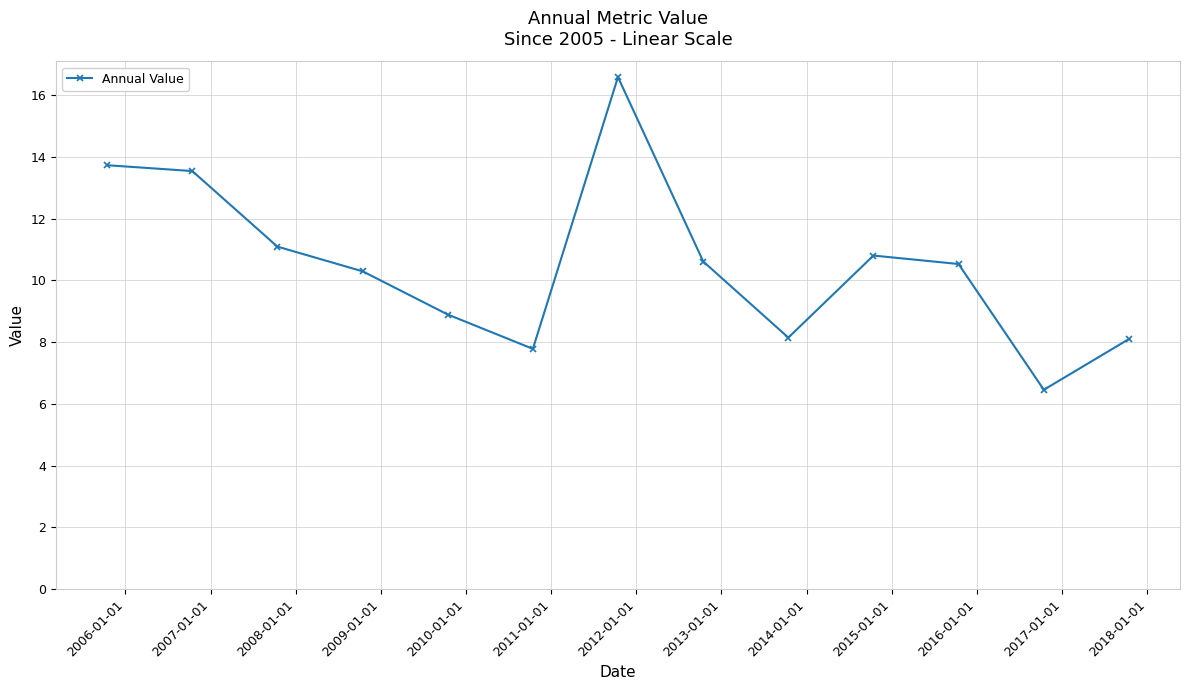

What is the difference between the second highest and minimum values?

7.3